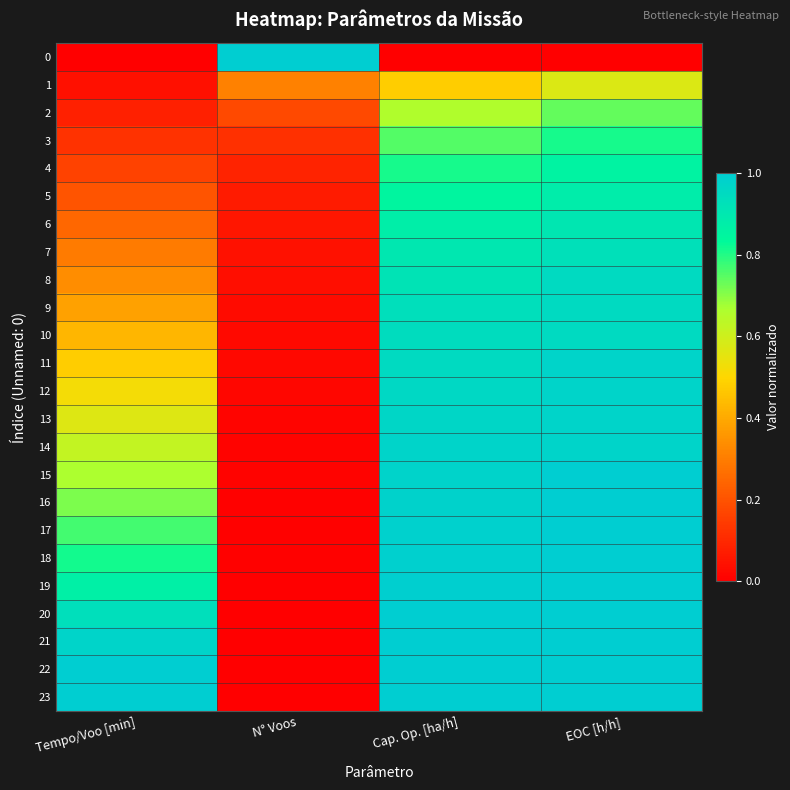

Reading left to right, transcribe all the data shown in this chart.

0: Tempo/Voo [min]=0.0	N° Voos=1.0	Cap. Op. [ha/h]=0.0	EOC [h/h]=0.0
1: Tempo/Voo [min]=0.0	N° Voos=0.3	Cap. Op. [ha/h]=0.5	EOC [h/h]=0.6
2: Tempo/Voo [min]=0.1	N° Voos=0.2	Cap. Op. [ha/h]=0.7	EOC [h/h]=0.7
3: Tempo/Voo [min]=0.1	N° Voos=0.1	Cap. Op. [ha/h]=0.8	EOC [h/h]=0.8
4: Tempo/Voo [min]=0.2	N° Voos=0.1	Cap. Op. [ha/h]=0.8	EOC [h/h]=0.9
5: Tempo/Voo [min]=0.2	N° Voos=0.1	Cap. Op. [ha/h]=0.8	EOC [h/h]=0.9
6: Tempo/Voo [min]=0.2	N° Voos=0.1	Cap. Op. [ha/h]=0.9	EOC [h/h]=0.9
7: Tempo/Voo [min]=0.3	N° Voos=0.0	Cap. Op. [ha/h]=0.9	EOC [h/h]=0.9
8: Tempo/Voo [min]=0.3	N° Voos=0.0	Cap. Op. [ha/h]=0.9	EOC [h/h]=1.0
9: Tempo/Voo [min]=0.4	N° Voos=0.0	Cap. Op. [ha/h]=0.9	EOC [h/h]=1.0
10: Tempo/Voo [min]=0.4	N° Voos=0.0	Cap. Op. [ha/h]=0.9	EOC [h/h]=1.0
11: Tempo/Voo [min]=0.5	N° Voos=0.0	Cap. Op. [ha/h]=1.0	EOC [h/h]=1.0
12: Tempo/Voo [min]=0.5	N° Voos=0.0	Cap. Op. [ha/h]=1.0	EOC [h/h]=1.0
13: Tempo/Voo [min]=0.6	N° Voos=0.0	Cap. Op. [ha/h]=1.0	EOC [h/h]=1.0
14: Tempo/Voo [min]=0.6	N° Voos=0.0	Cap. Op. [ha/h]=1.0	EOC [h/h]=1.0
15: Tempo/Voo [min]=0.7	N° Voos=0.0	Cap. Op. [ha/h]=1.0	EOC [h/h]=1.0
16: Tempo/Voo [min]=0.7	N° Voos=0.0	Cap. Op. [ha/h]=1.0	EOC [h/h]=1.0
17: Tempo/Voo [min]=0.8	N° Voos=0.0	Cap. Op. [ha/h]=1.0	EOC [h/h]=1.0
18: Tempo/Voo [min]=0.8	N° Voos=0.0	Cap. Op. [ha/h]=1.0	EOC [h/h]=1.0
19: Tempo/Voo [min]=0.9	N° Voos=0.0	Cap. Op. [ha/h]=1.0	EOC [h/h]=1.0
20: Tempo/Voo [min]=0.9	N° Voos=0.0	Cap. Op. [ha/h]=1.0	EOC [h/h]=1.0
21: Tempo/Voo [min]=1.0	N° Voos=0.0	Cap. Op. [ha/h]=1.0	EOC [h/h]=1.0
22: Tempo/Voo [min]=1.0	N° Voos=0.0	Cap. Op. [ha/h]=1.0	EOC [h/h]=1.0
23: Tempo/Voo [min]=1.0	N° Voos=0.0	Cap. Op. [ha/h]=1.0	EOC [h/h]=1.0